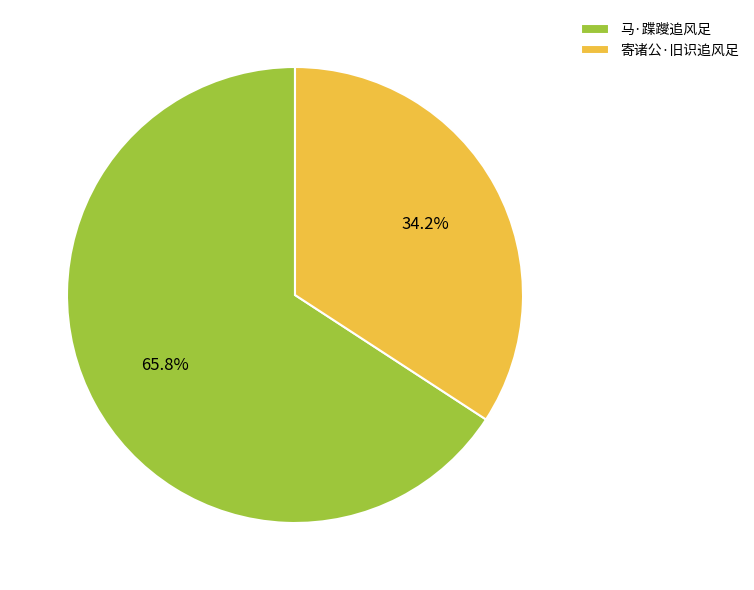

What portion of the pie excludes 马·蹀躞追风足?

34.2%